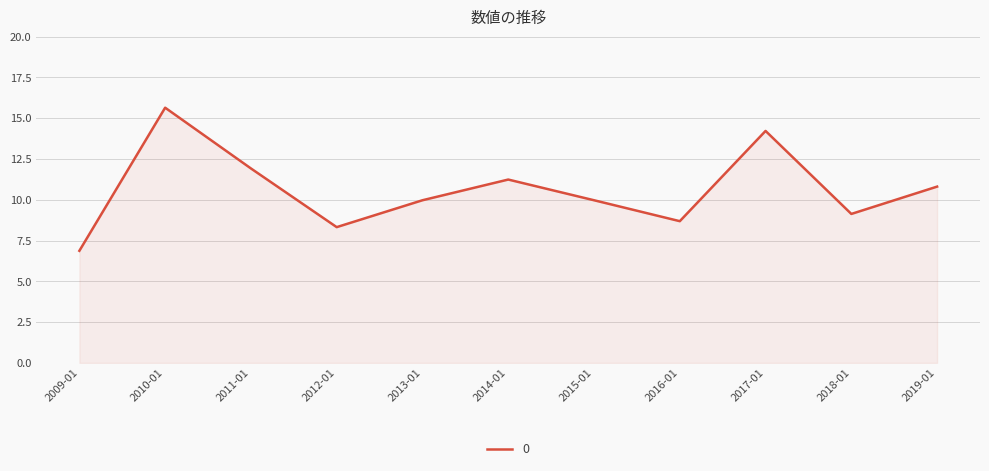

What is the change in value from 2017-01 to 2019-01?

-3.4